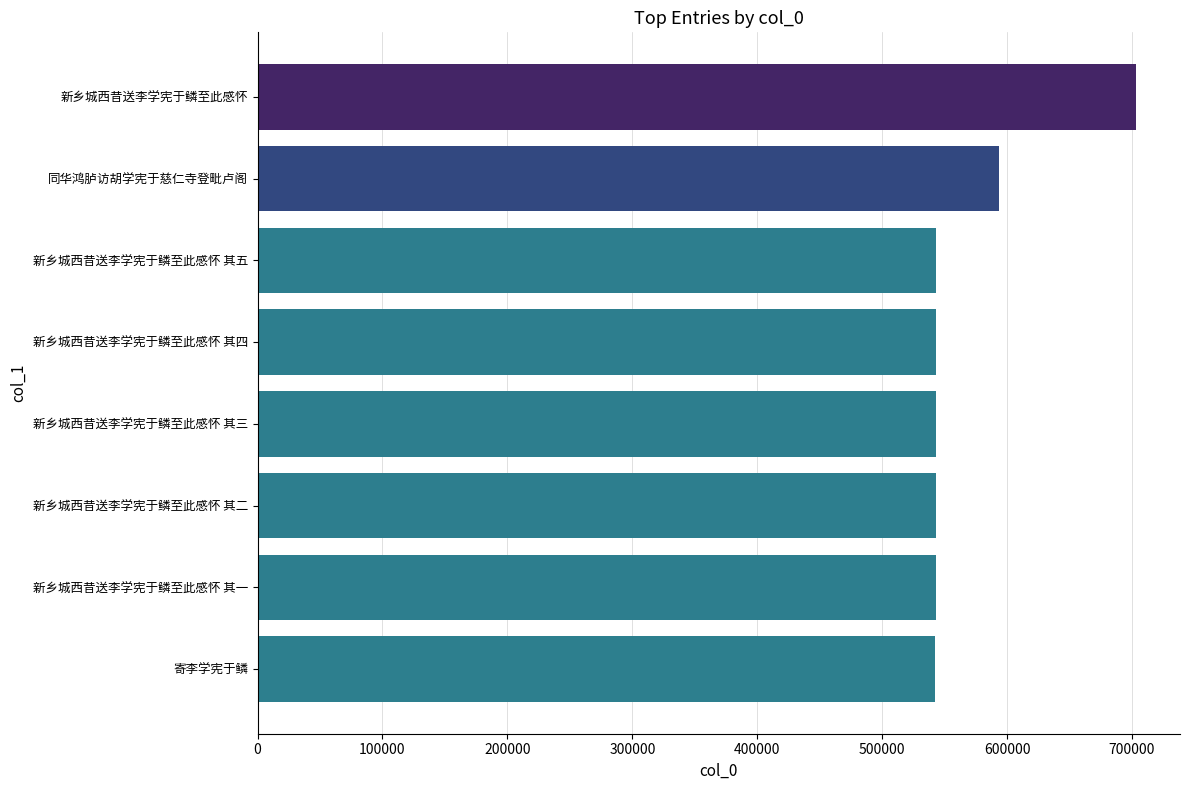

At which label is the value closest to 622683?

同华鸿胪访胡学宪于慈仁寺登毗卢阁